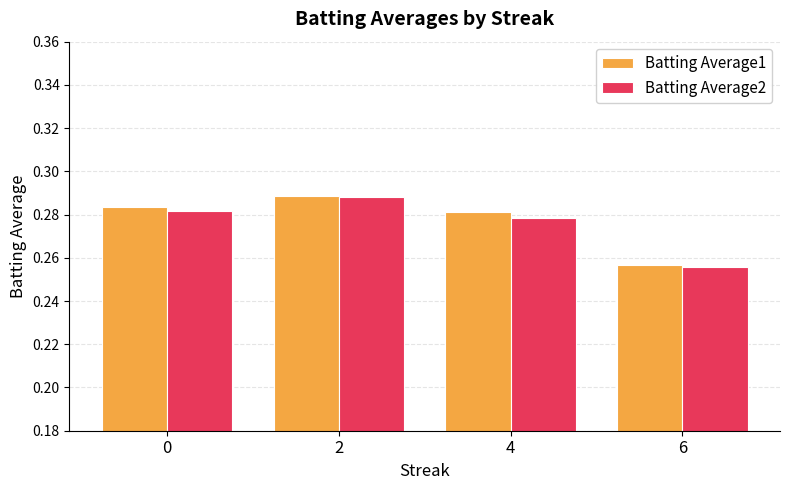

At which label is Batting Average1 closest to 0?

6